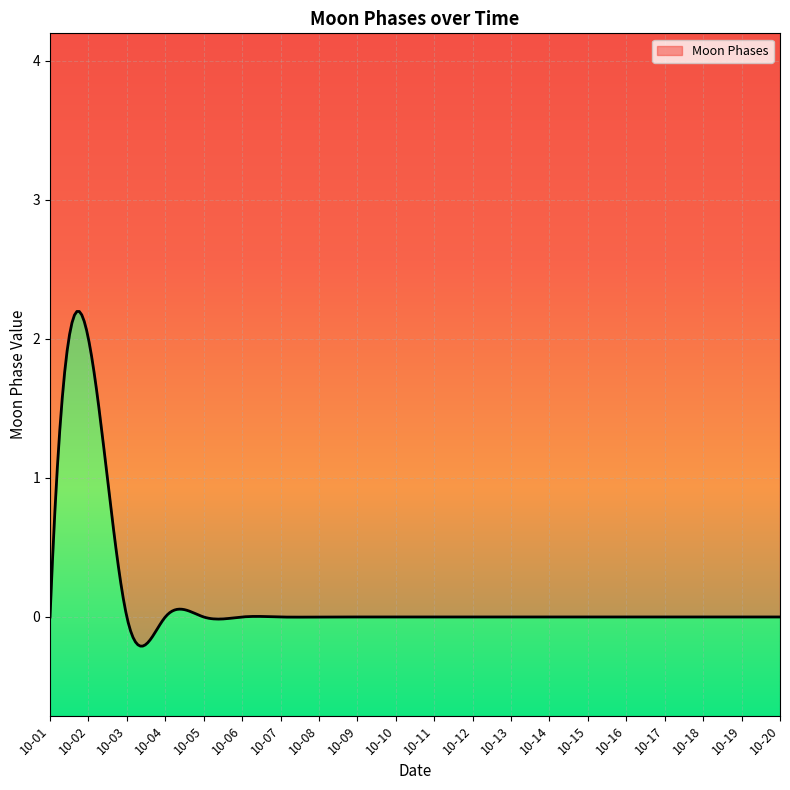

How many values are above zero?

1